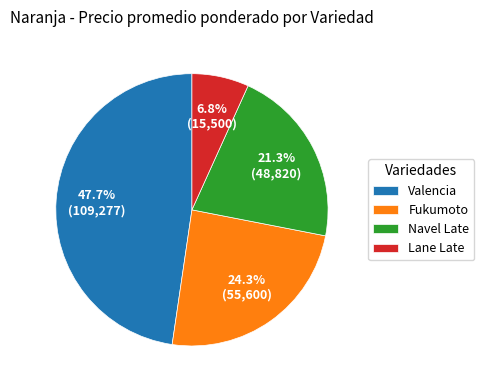

What is the ratio of the value at Valencia to the value at Fukumoto?

2.0